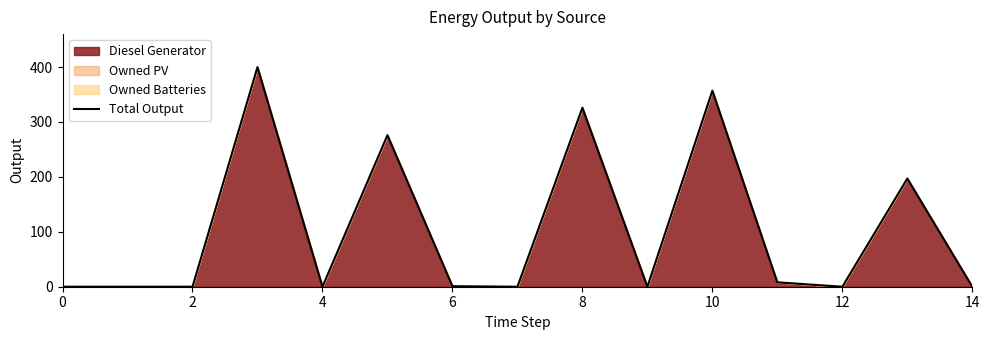

What is the greatest value displayed?

400